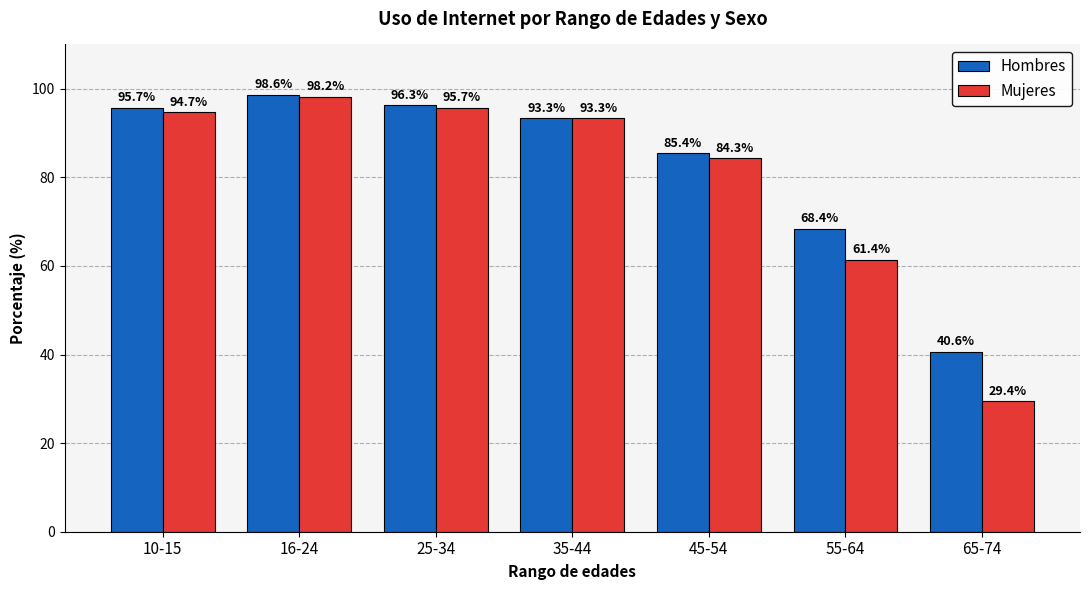

How many data points does each series have?

7